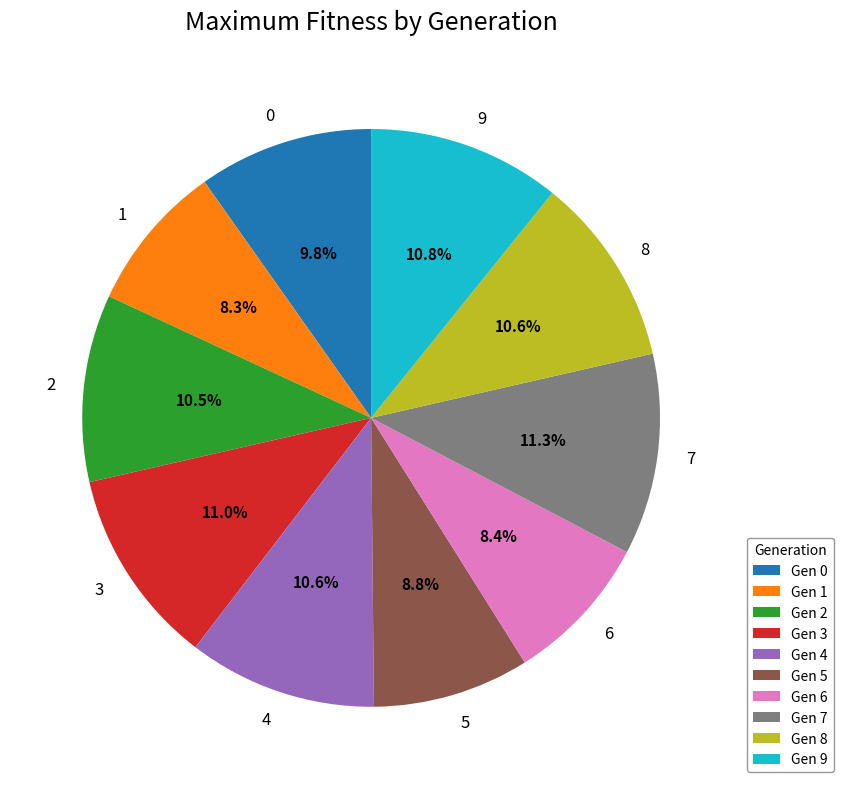

Do 1 and 9 together represent more than half of the pie?

No